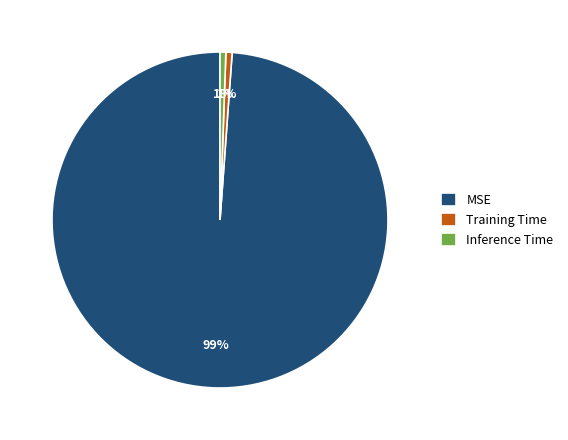

To the nearest percent, what percentage of the pie is Inference Time?

1%